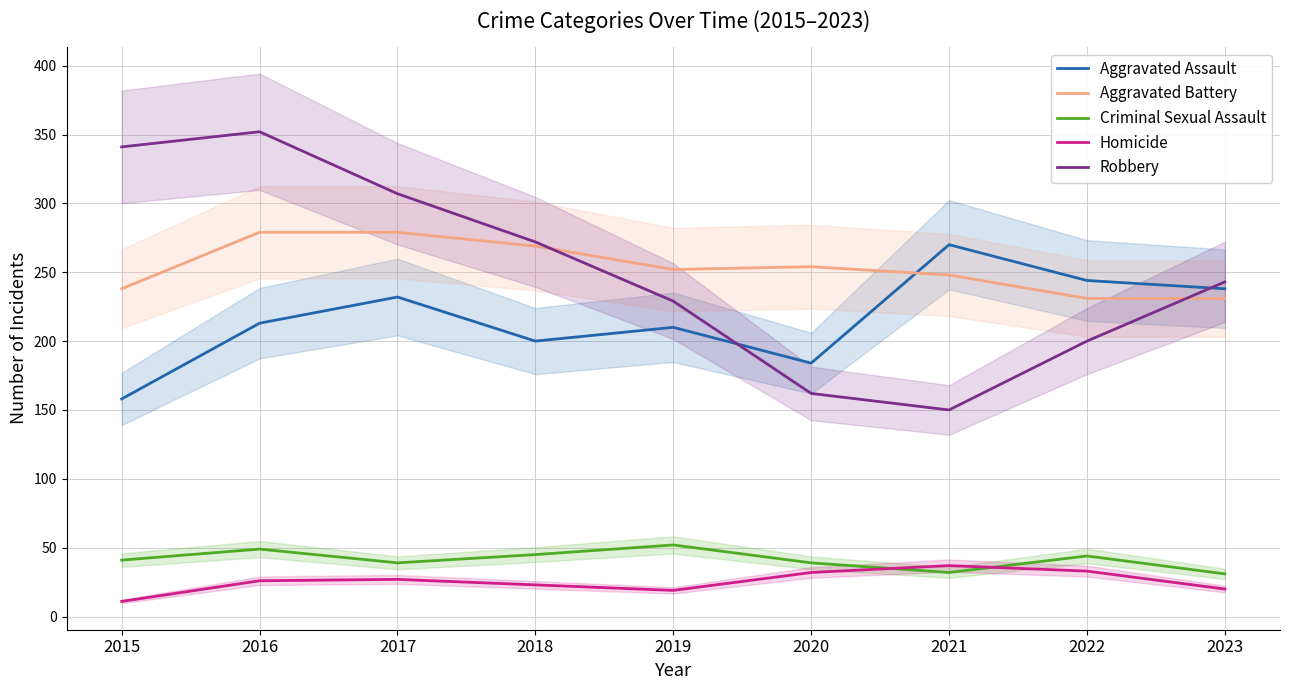

How many lines are shown in the chart?

5